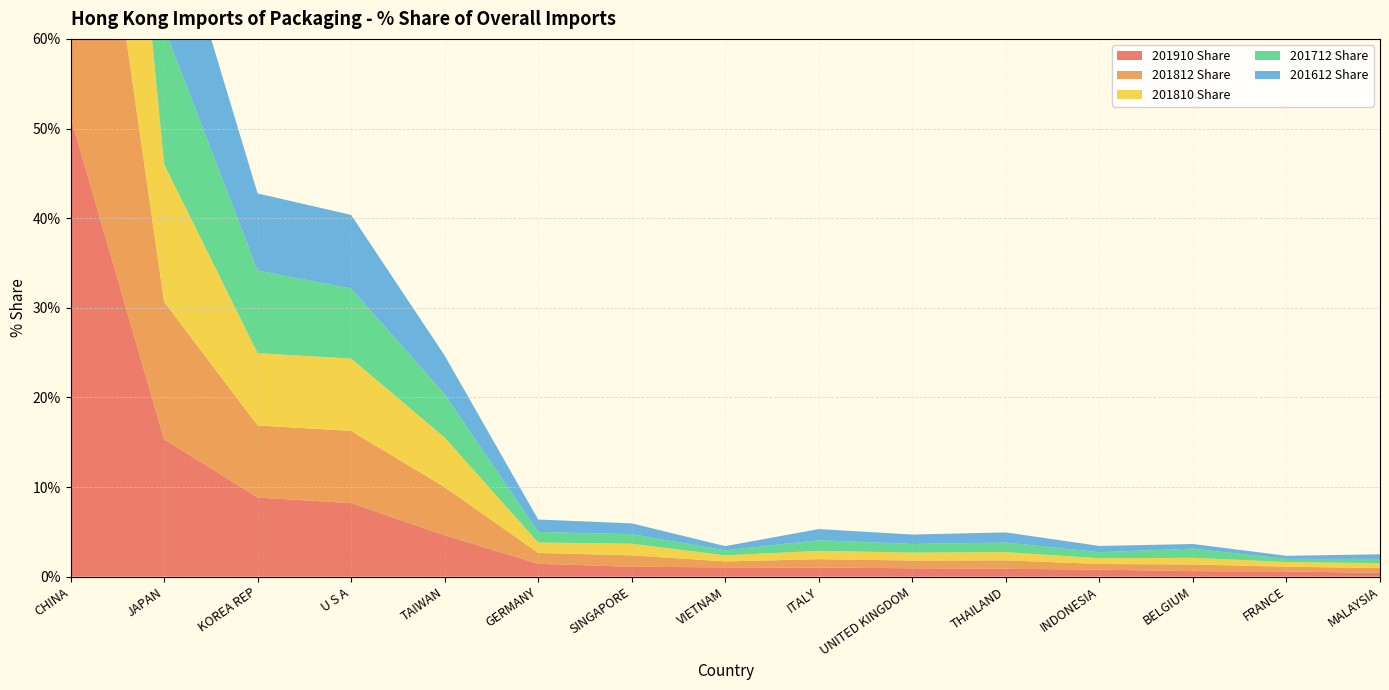

Reading left to right, list all the values displayed in this chart.

201910 Share: CHINA=51.3	JAPAN=15.3	KOREA REP=8.8	U S A=8.2	TAIWAN=4.6	GERMANY=1.4	SINGAPORE=1.1	VIETNAM=1.0	ITALY=1.0	UNITED KINGDOM=0.9	THAILAND=0.9	INDONESIA=0.8	BELGIUM=0.6	FRANCE=0.6	MALAYSIA=0.4
201812 Share: CHINA=52.0	JAPAN=15.3	KOREA REP=8.0	U S A=8.1	TAIWAN=5.4	GERMANY=1.2	SINGAPORE=1.3	VIETNAM=0.7	ITALY=0.9	UNITED KINGDOM=0.9	THAILAND=0.9	INDONESIA=0.6	BELGIUM=0.7	FRANCE=0.5	MALAYSIA=0.5
201810 Share: CHINA=51.6	JAPAN=15.4	KOREA REP=8.1	U S A=8.1	TAIWAN=5.5	GERMANY=1.2	SINGAPORE=1.3	VIETNAM=0.7	ITALY=0.9	UNITED KINGDOM=0.9	THAILAND=0.9	INDONESIA=0.6	BELGIUM=0.7	FRANCE=0.5	MALAYSIA=0.5
201712 Share: CHINA=51.6	JAPAN=15.2	KOREA REP=9.2	U S A=7.8	TAIWAN=4.8	GERMANY=1.2	SINGAPORE=1.1	VIETNAM=0.6	ITALY=1.2	UNITED KINGDOM=1.0	THAILAND=1.1	INDONESIA=0.7	BELGIUM=1.0	FRANCE=0.3	MALAYSIA=0.5
201612 Share: CHINA=51.3	JAPAN=16.2	KOREA REP=8.6	U S A=8.2	TAIWAN=4.3	GERMANY=1.4	SINGAPORE=1.2	VIETNAM=0.5	ITALY=1.2	UNITED KINGDOM=1.1	THAILAND=1.1	INDONESIA=0.7	BELGIUM=0.5	FRANCE=0.3	MALAYSIA=0.5